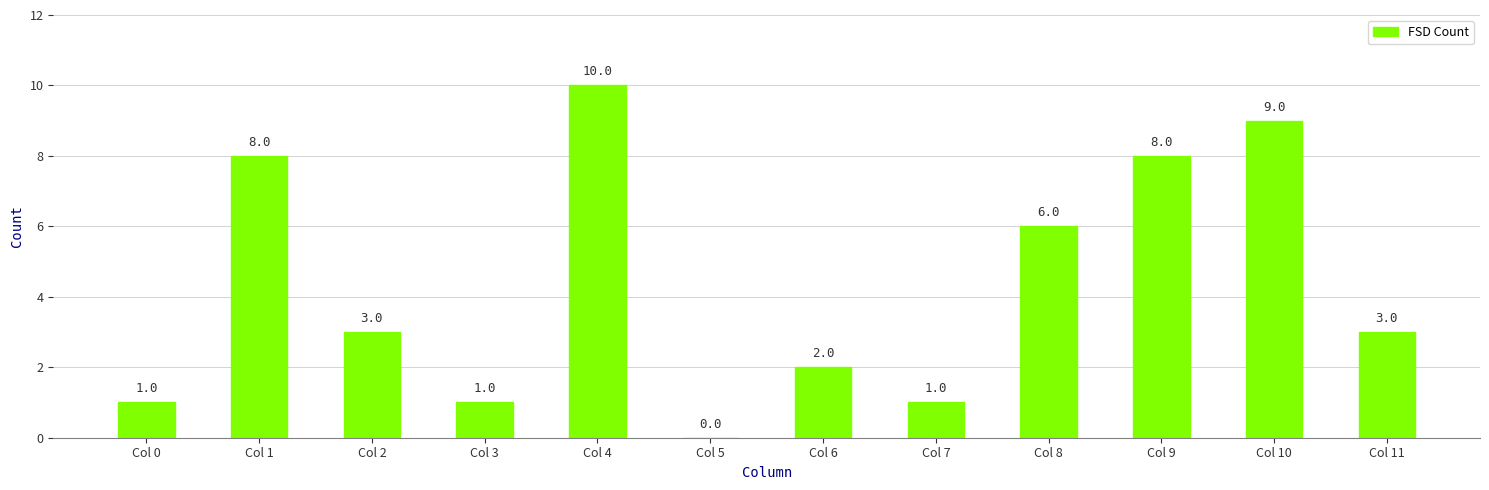

What is the maximum value shown in the chart?

10